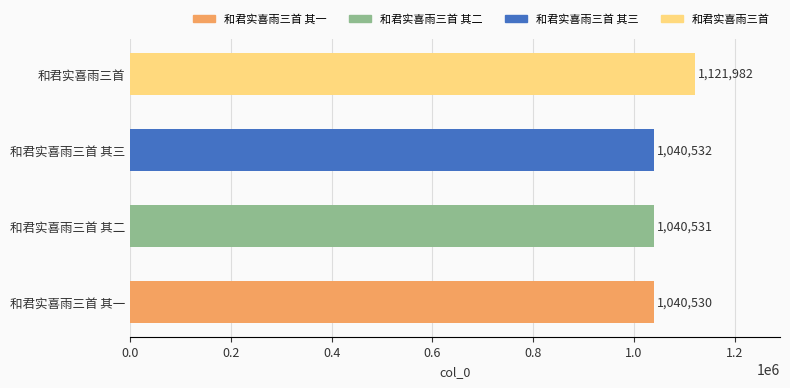

What is the maximum value shown in the chart?

1121982